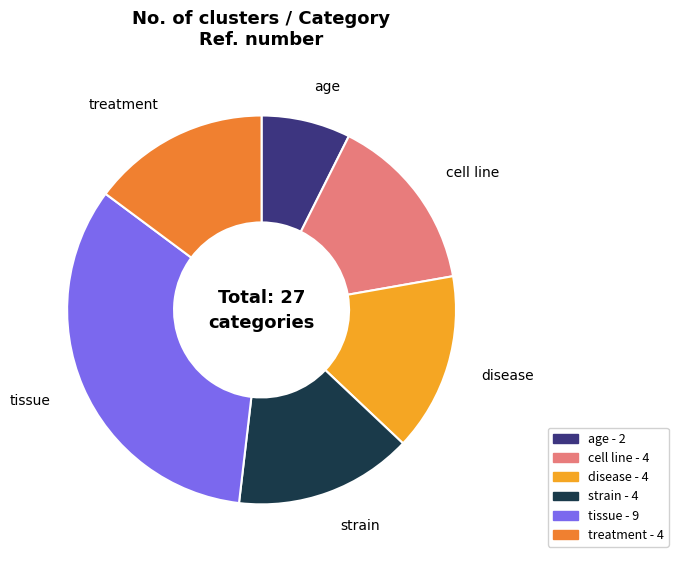

How many segments does this pie chart have?

6